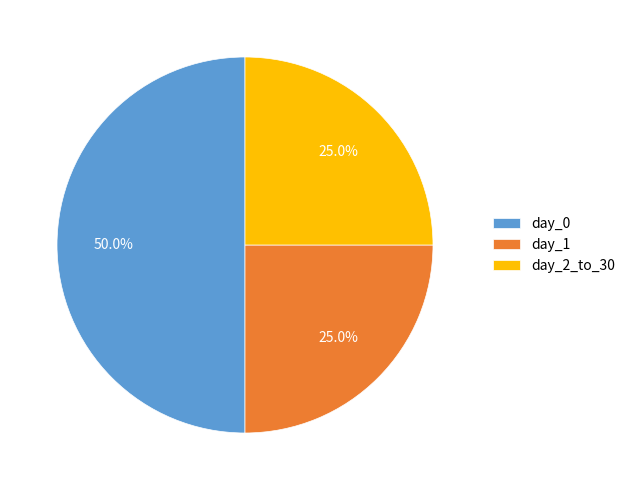

Between day_0 and day_1, which is larger?

day_0